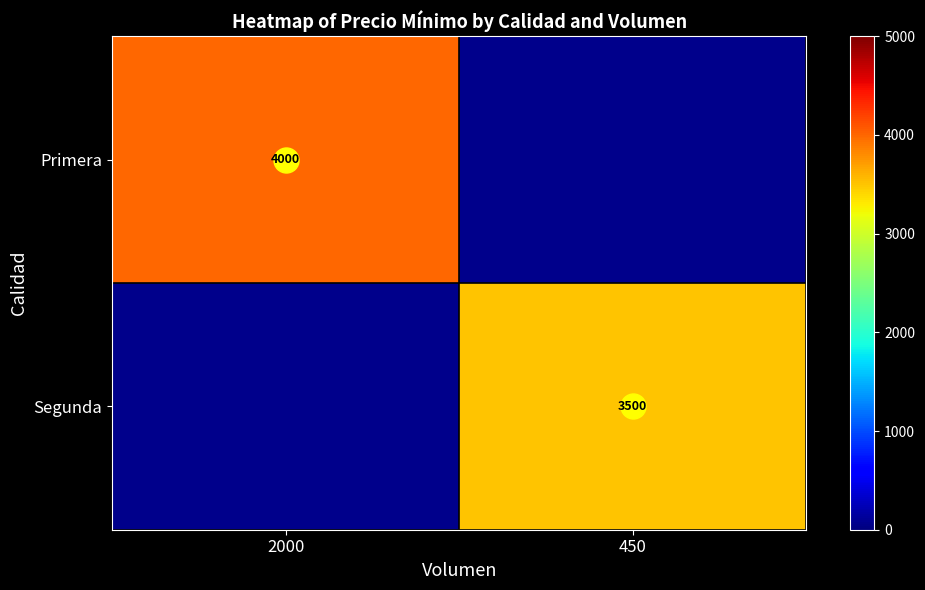

What value does the Primera series have at 2000?

4000.0